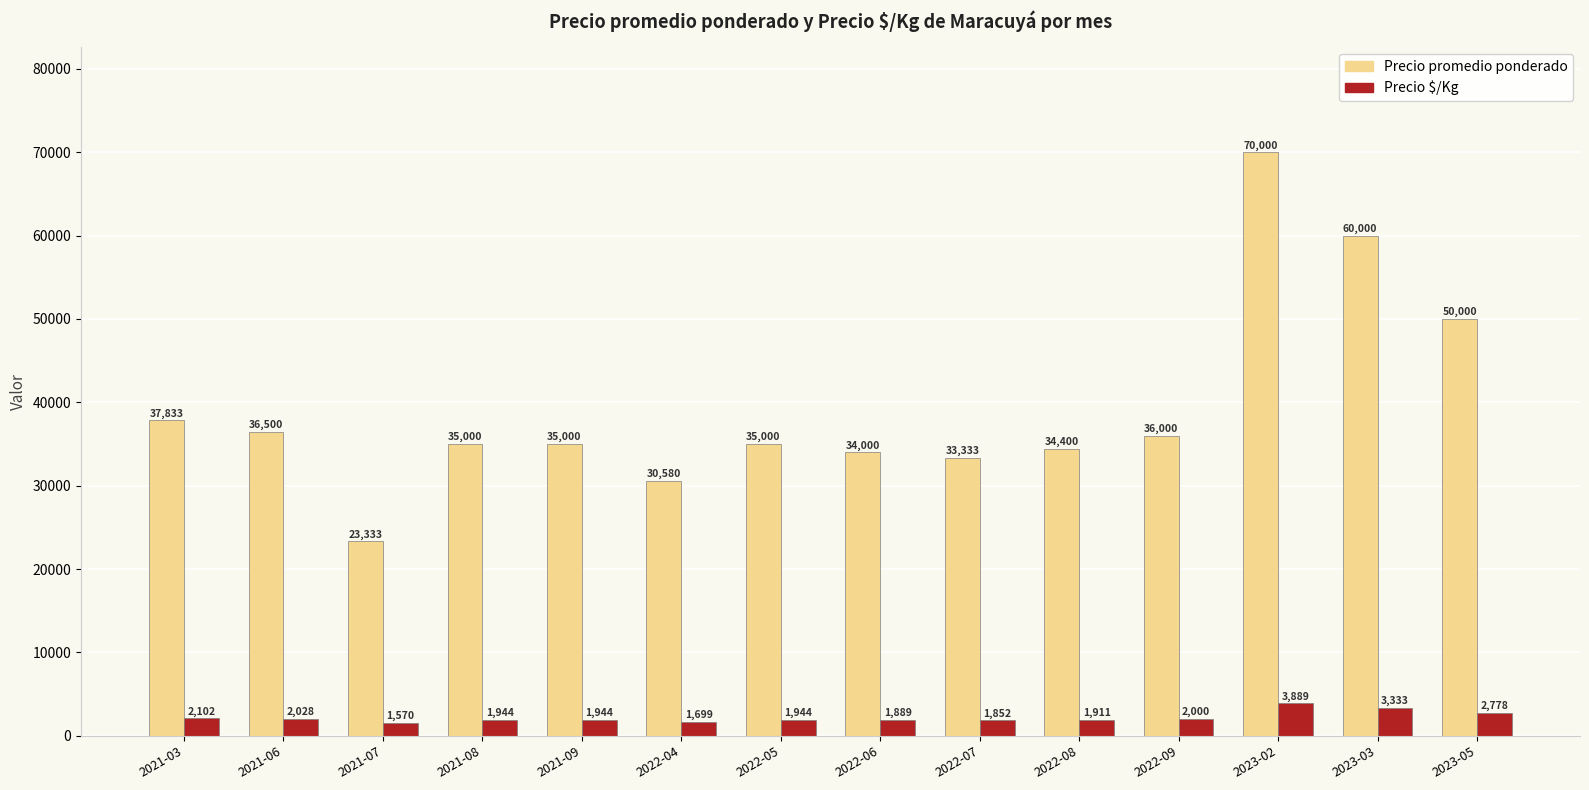

What are all the series names shown in the legend?

Precio promedio ponderado, Precio $/Kg